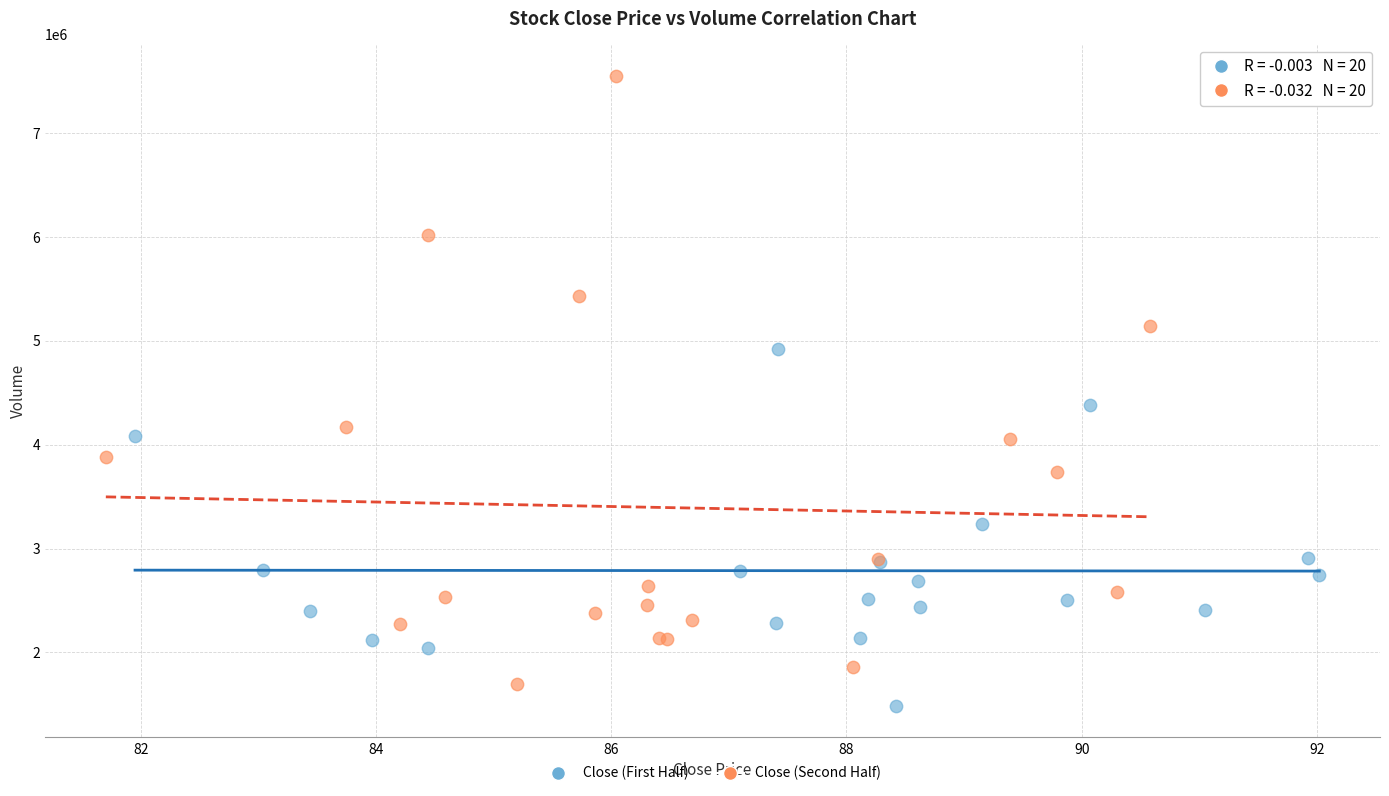

What are all the series names shown in the legend?

Close (First Half), Close (Second Half)